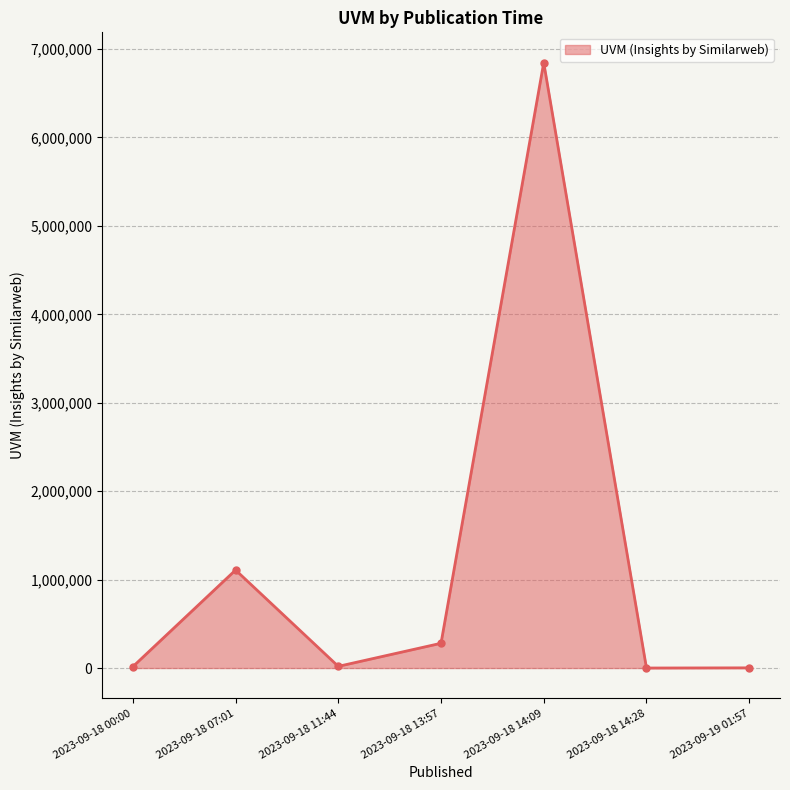

Read the value at 2023-09-18 00:00.

15592